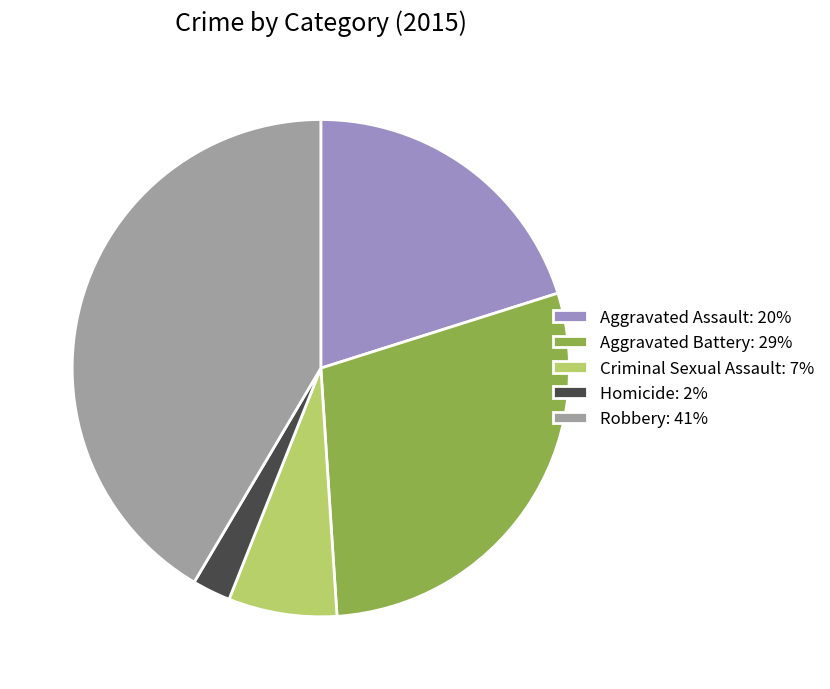

Is the sum of Homicide: 2% and Aggravated Battery: 29% greater than half?

No